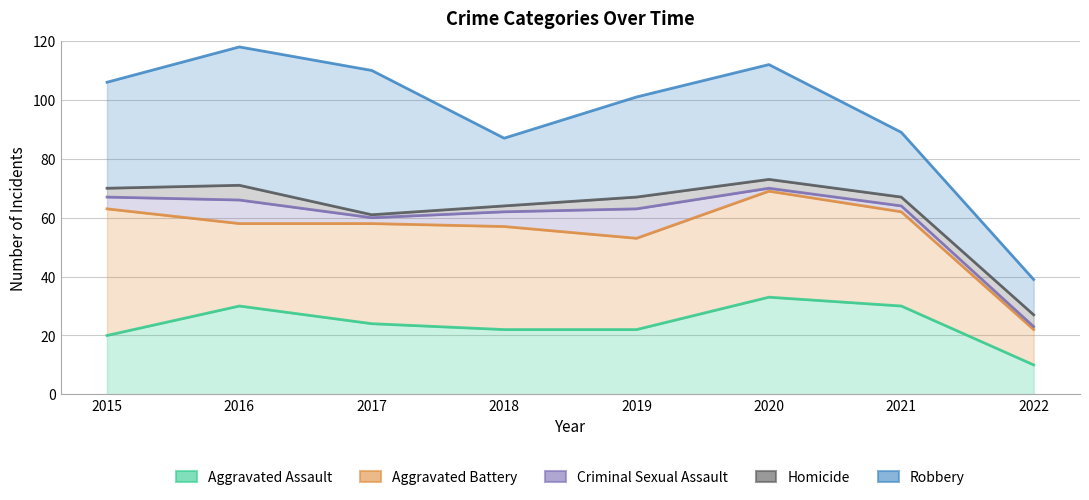

Is it true that Homicide equals 73 at 2020?

True